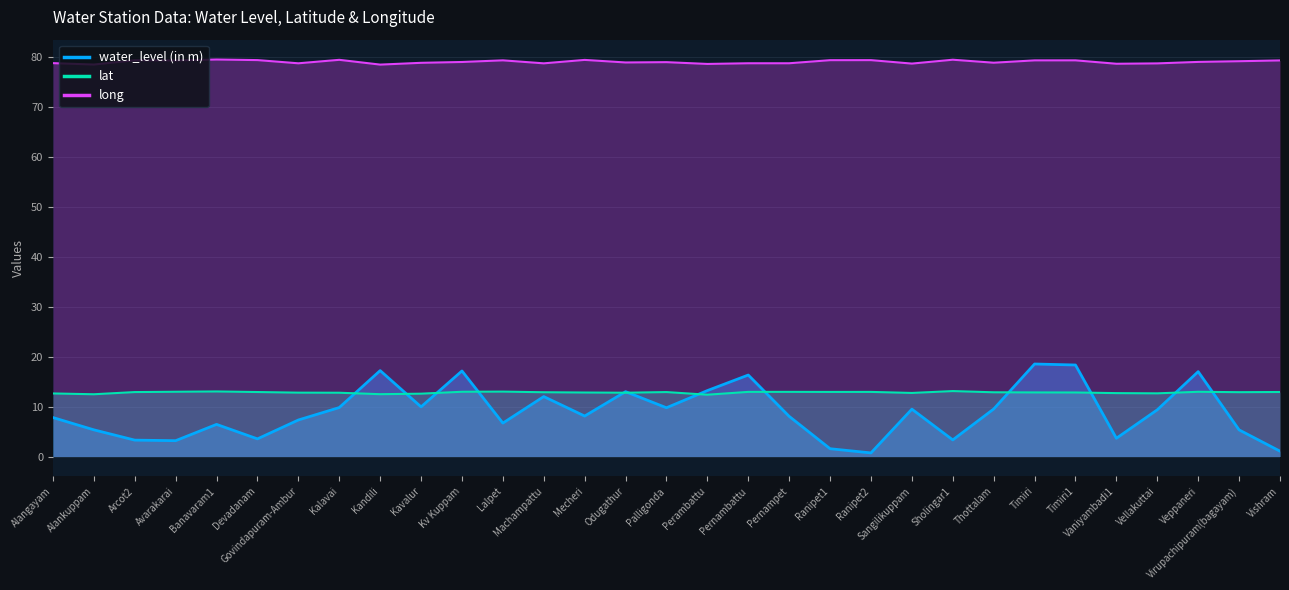

What is the label of the 25th point from the left?

Timiri